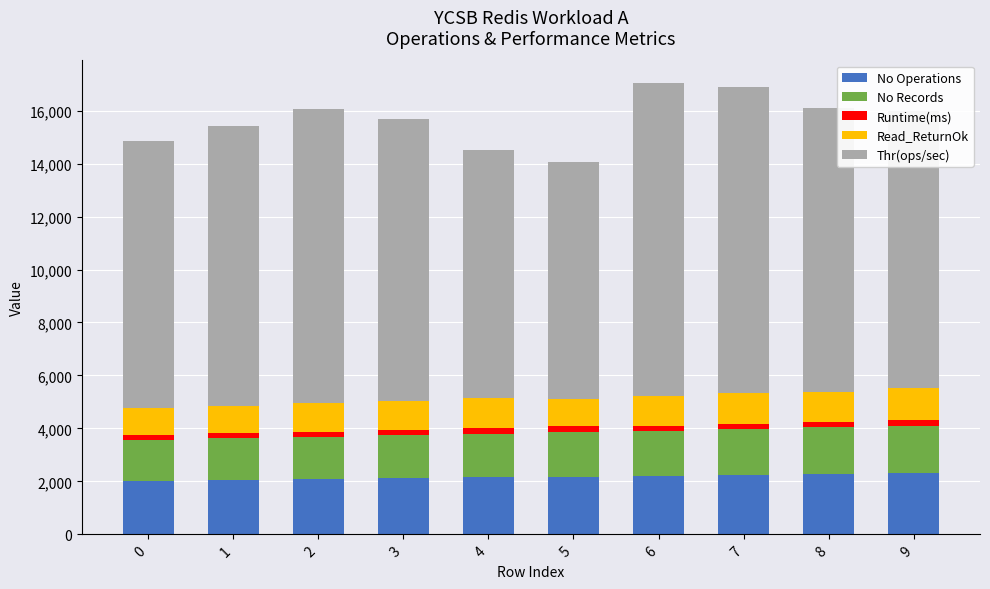

What is the highest value of the No Operations series?

2300.0